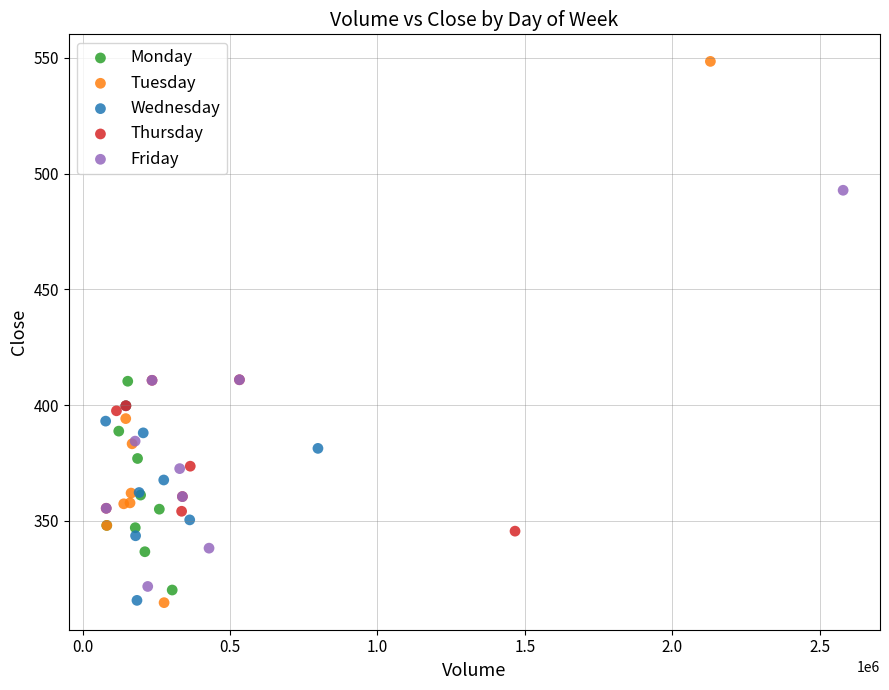

Which series contains the highest Y value?

Tuesday